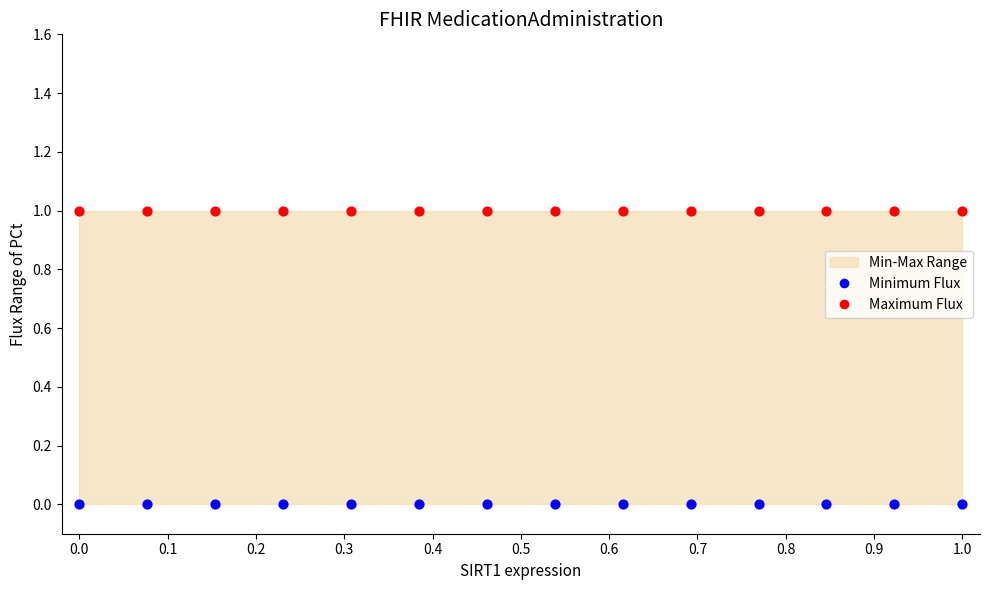

Which series reaches the minimum Y coordinate?

Minimum Flux